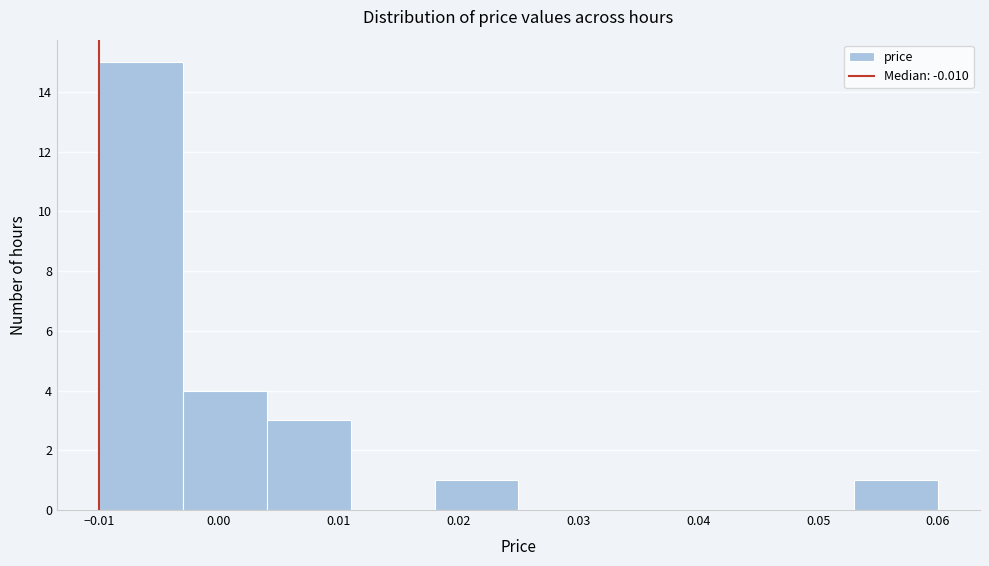

How tall is the bar that spans -0.010 to -0.003 on the x-axis? The values are not printed on the chart, so give them approximately, as read against the axis.

15